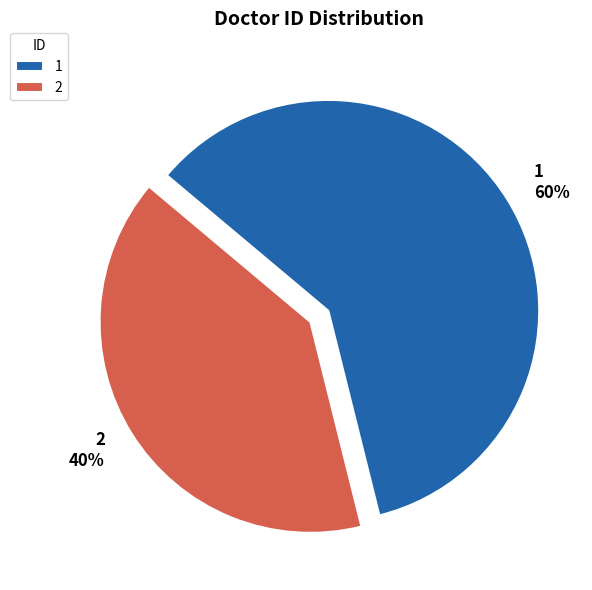

What is the ratio of the value at 2 to the value at 1?

0.7